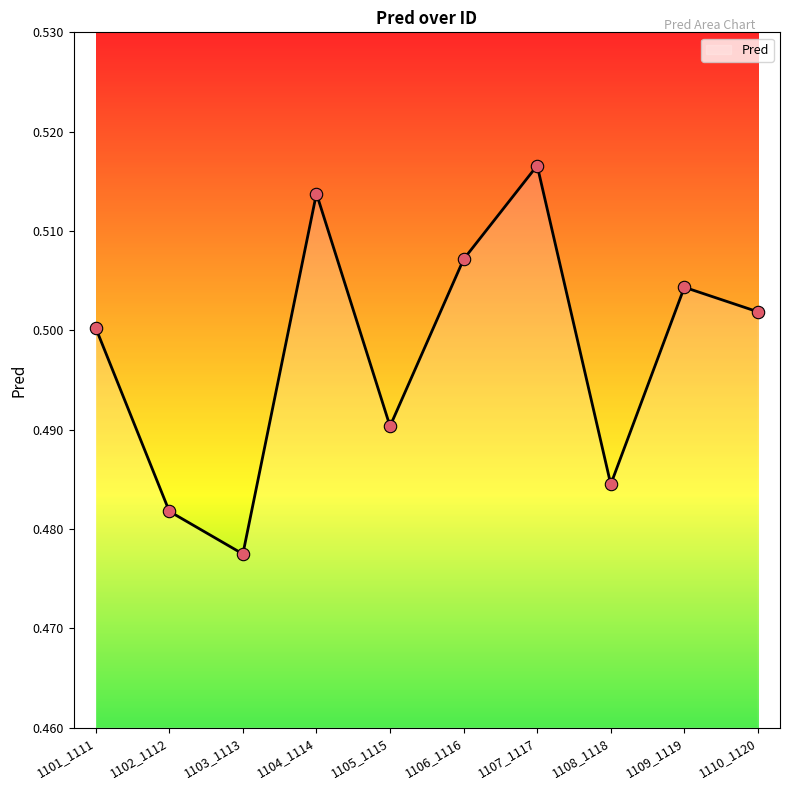

Between 1108_1118 and 1105_1115, which is larger?

1105_1115